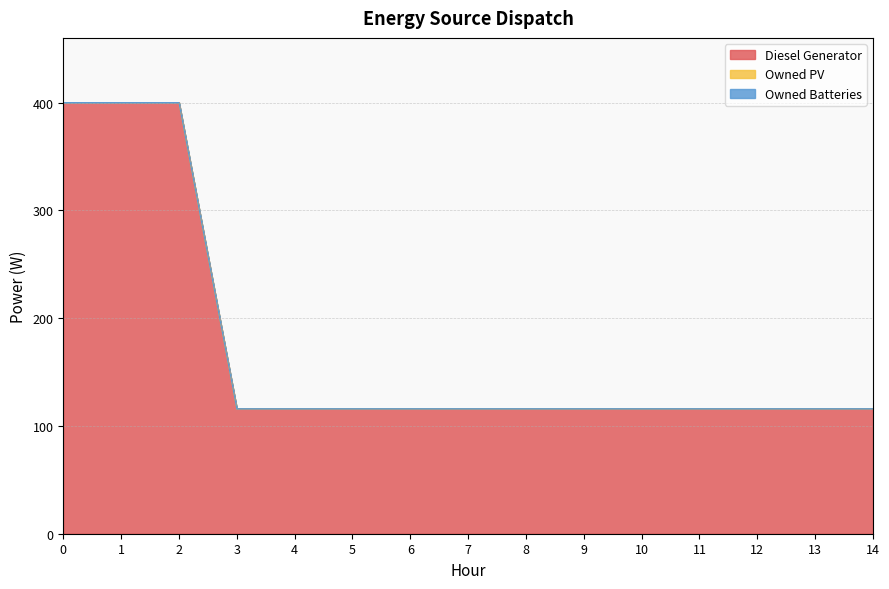

What is the total value across all series at 3?

116